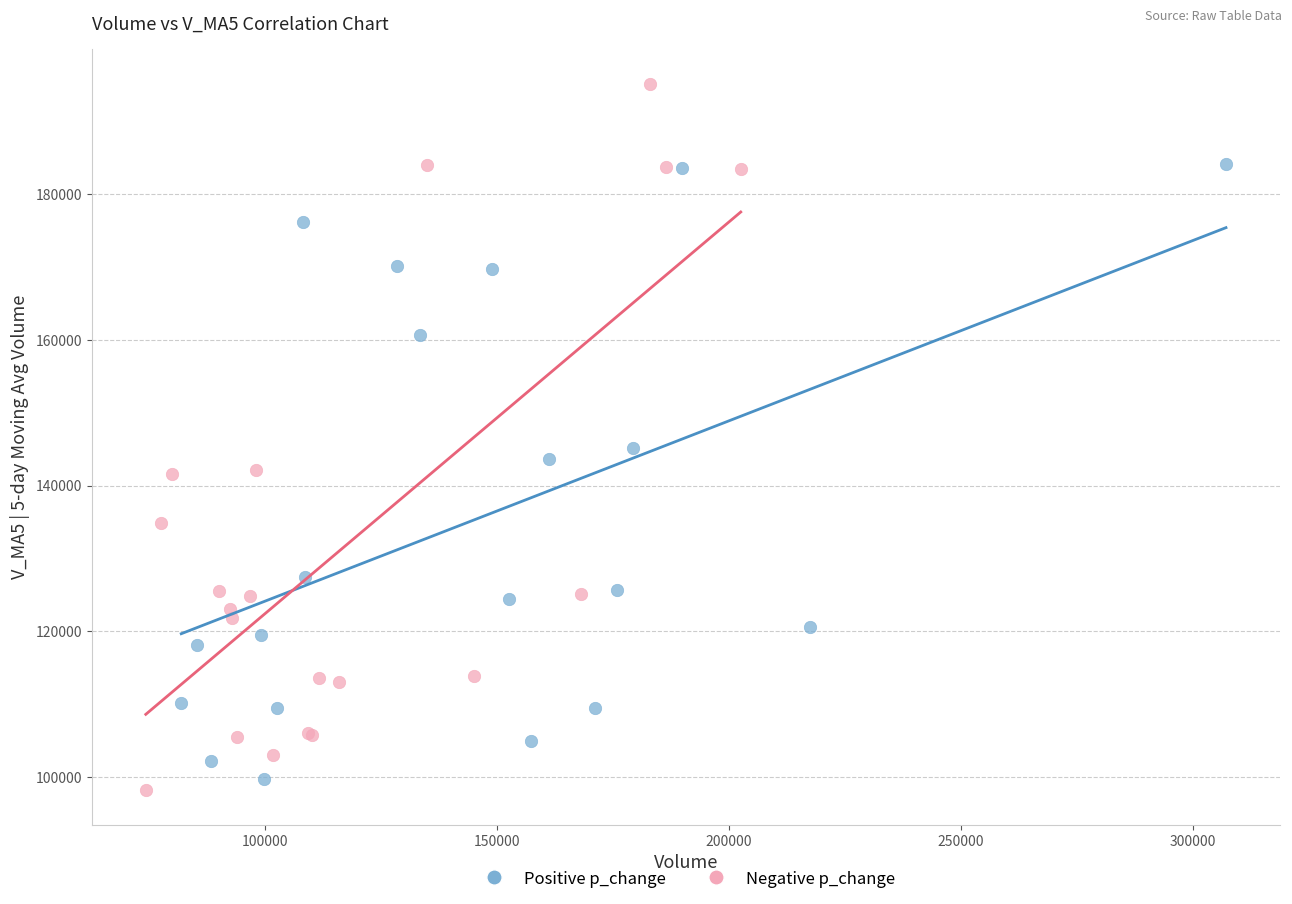

Which series reaches the minimum Y coordinate?

Negative p_change